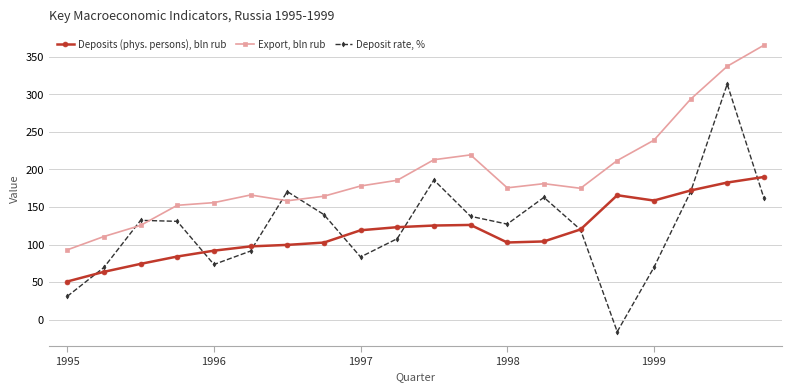

True or false: Export, bln rub has more than 1 points higher than both neighbors.

True